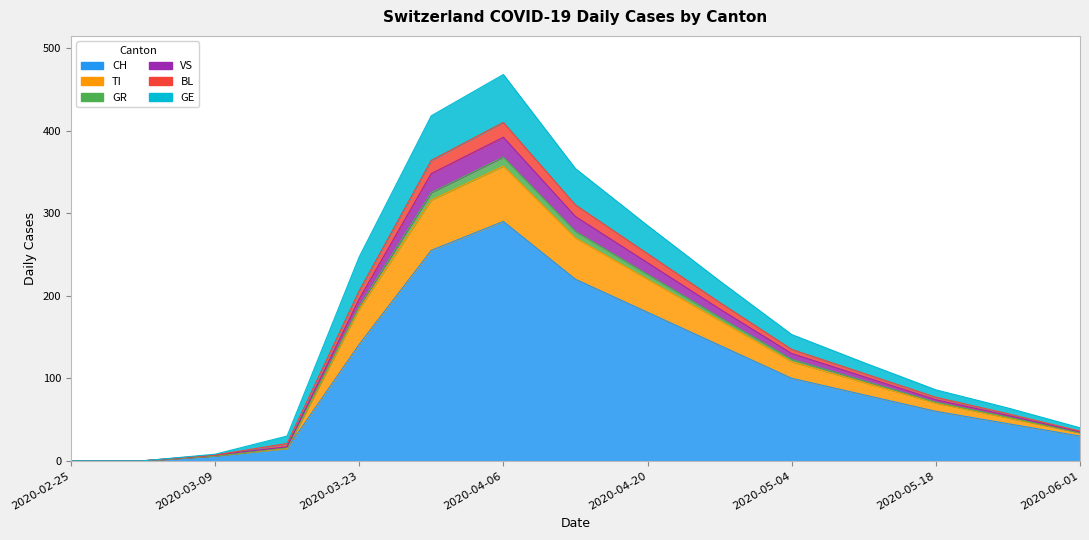

What is the greatest value displayed?

468